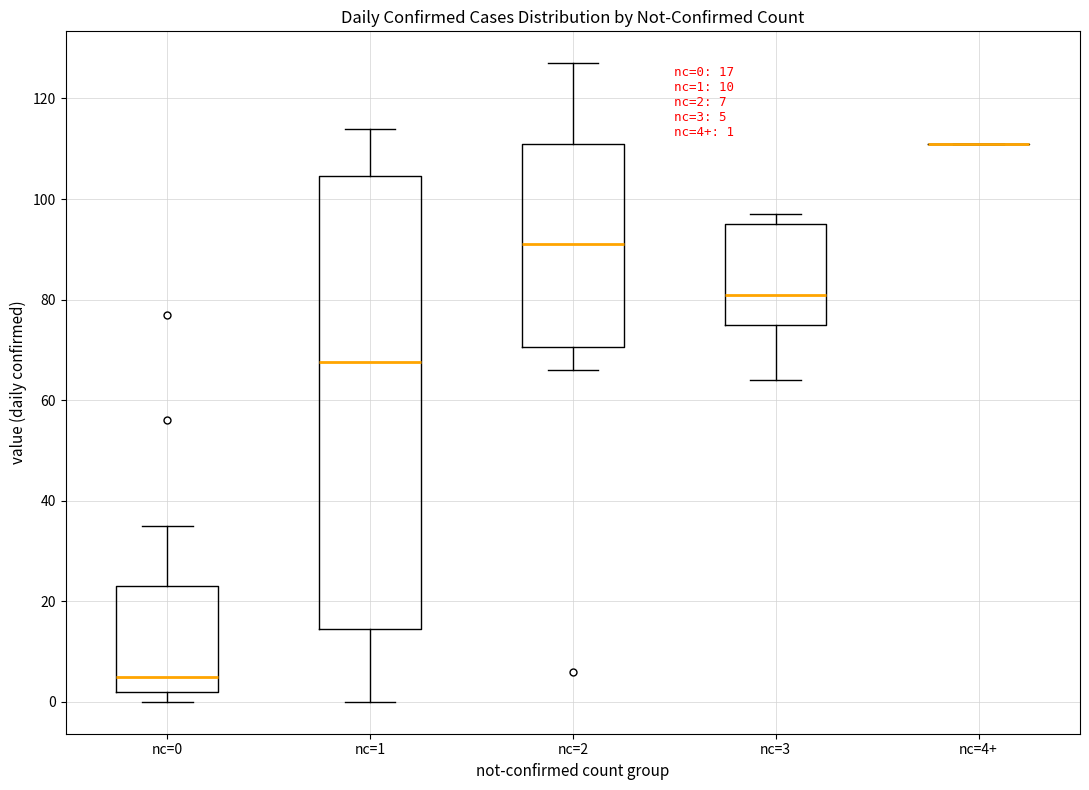

Comparing the boxes themselves (not the whiskers), which one is the tallest?

nc=1